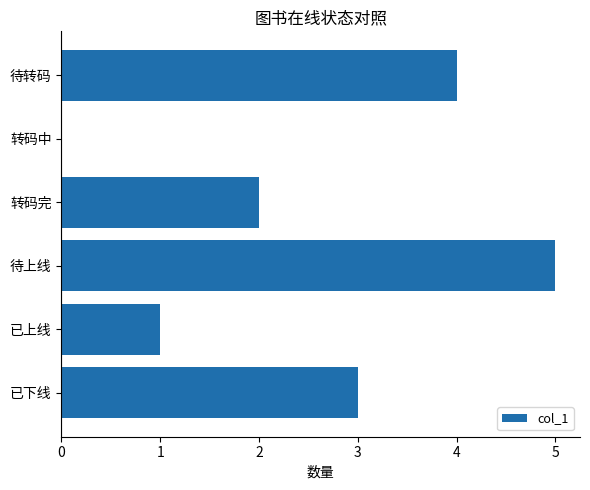

What is the sum of the values at 待转码 and 已下线?

7